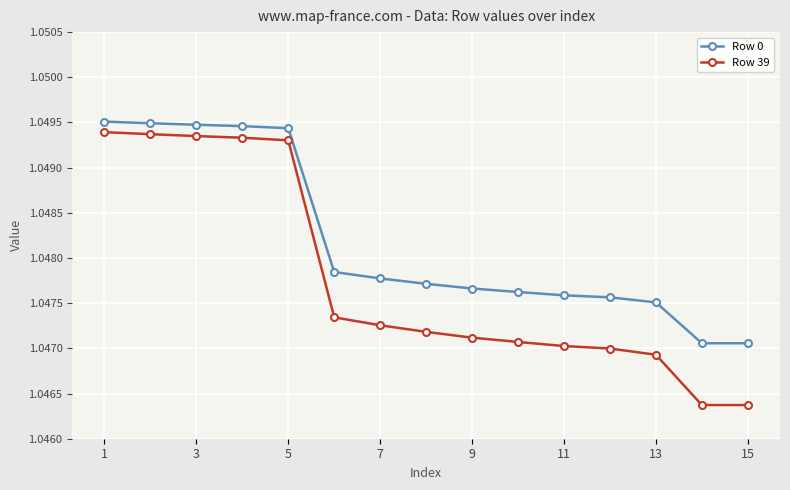

How many Row 0 values are between 1 and 2?

15